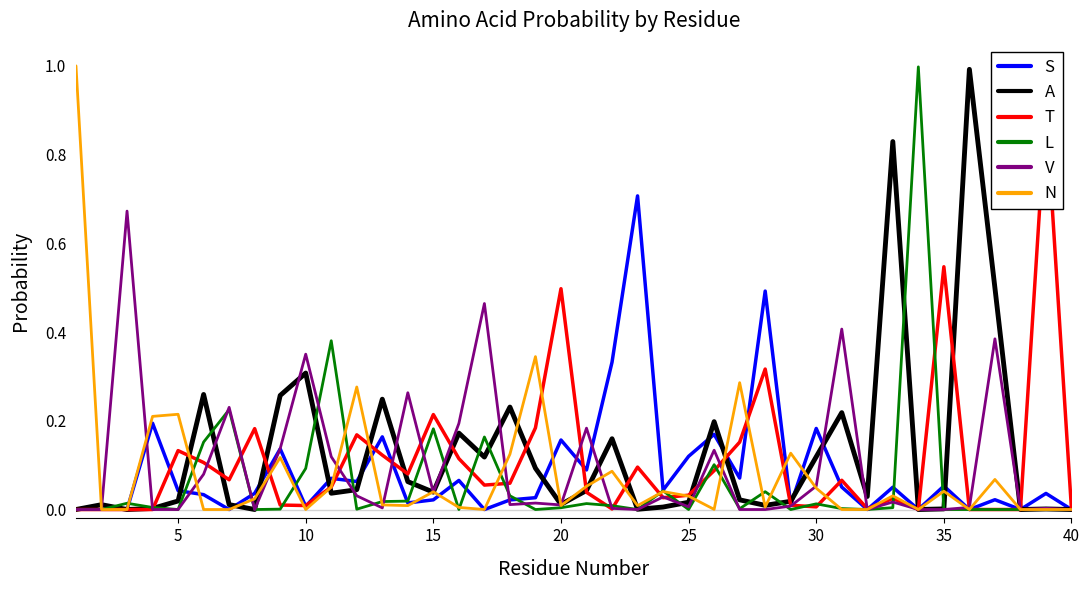

Which series has the largest range (max minus min)?

N